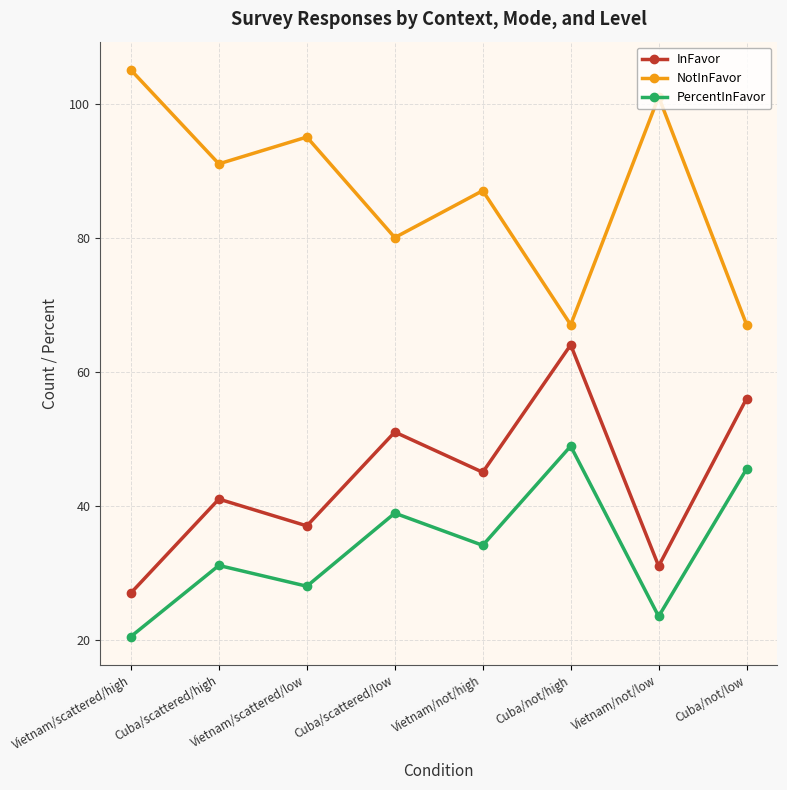

Is it true that NotInFavor equals 80.0 at Cuba/scattered/low?

True